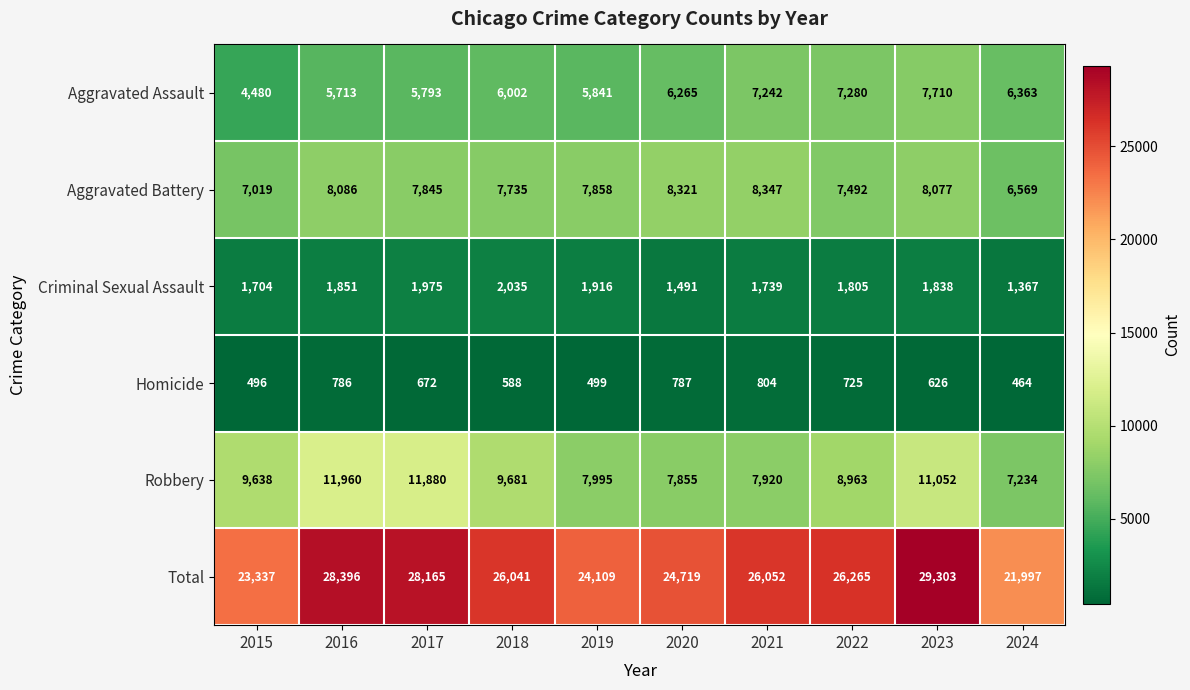

What is the spread (max minus min) of values at 2019?

23610